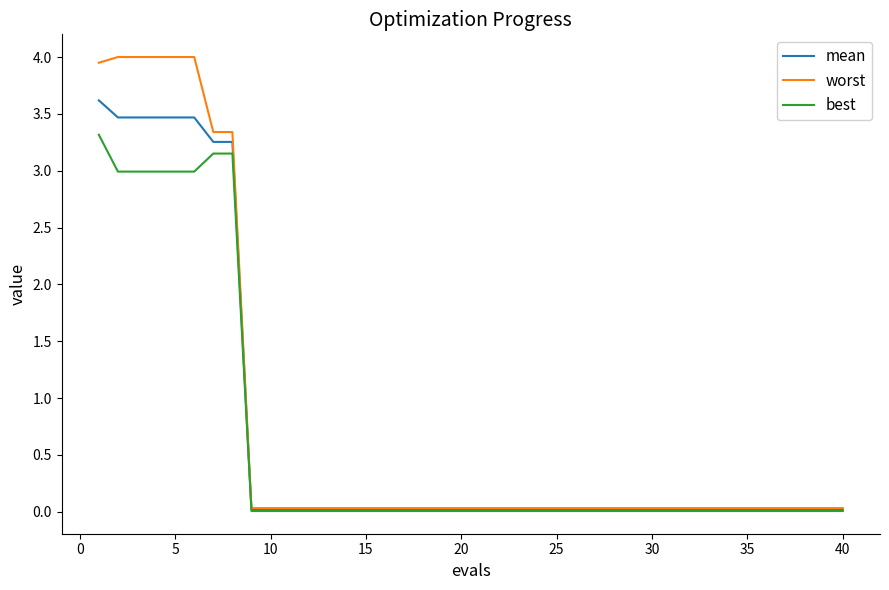

Rank the series by their maximum value, from lowest to highest.

best, mean, worst